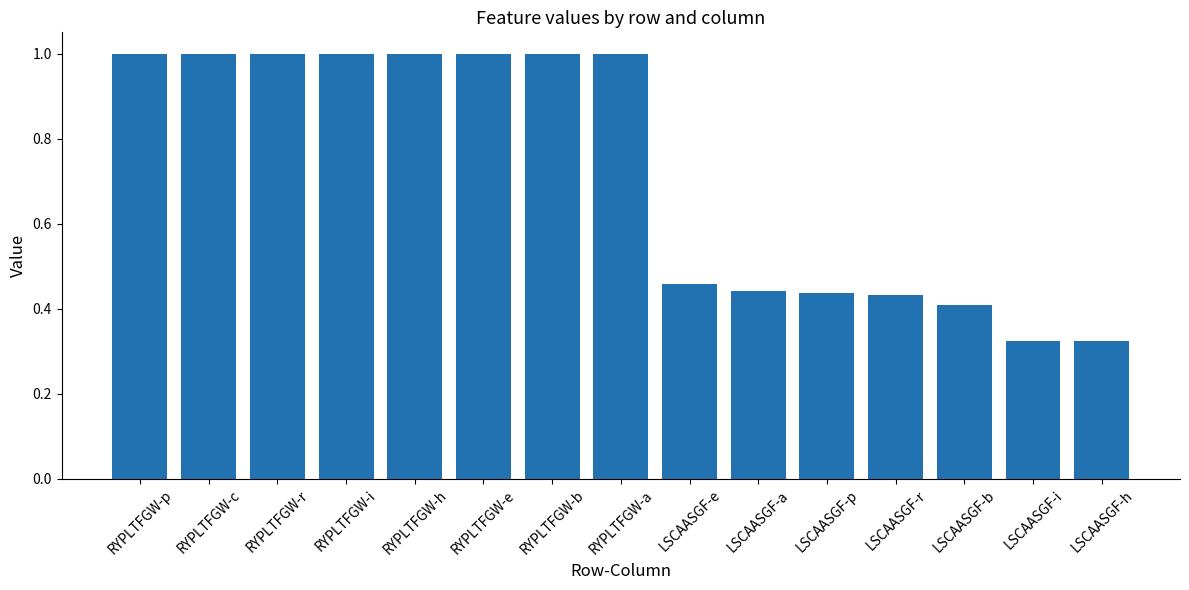

What is the label of the 8th bar from the left?

RYPLTFGW-a